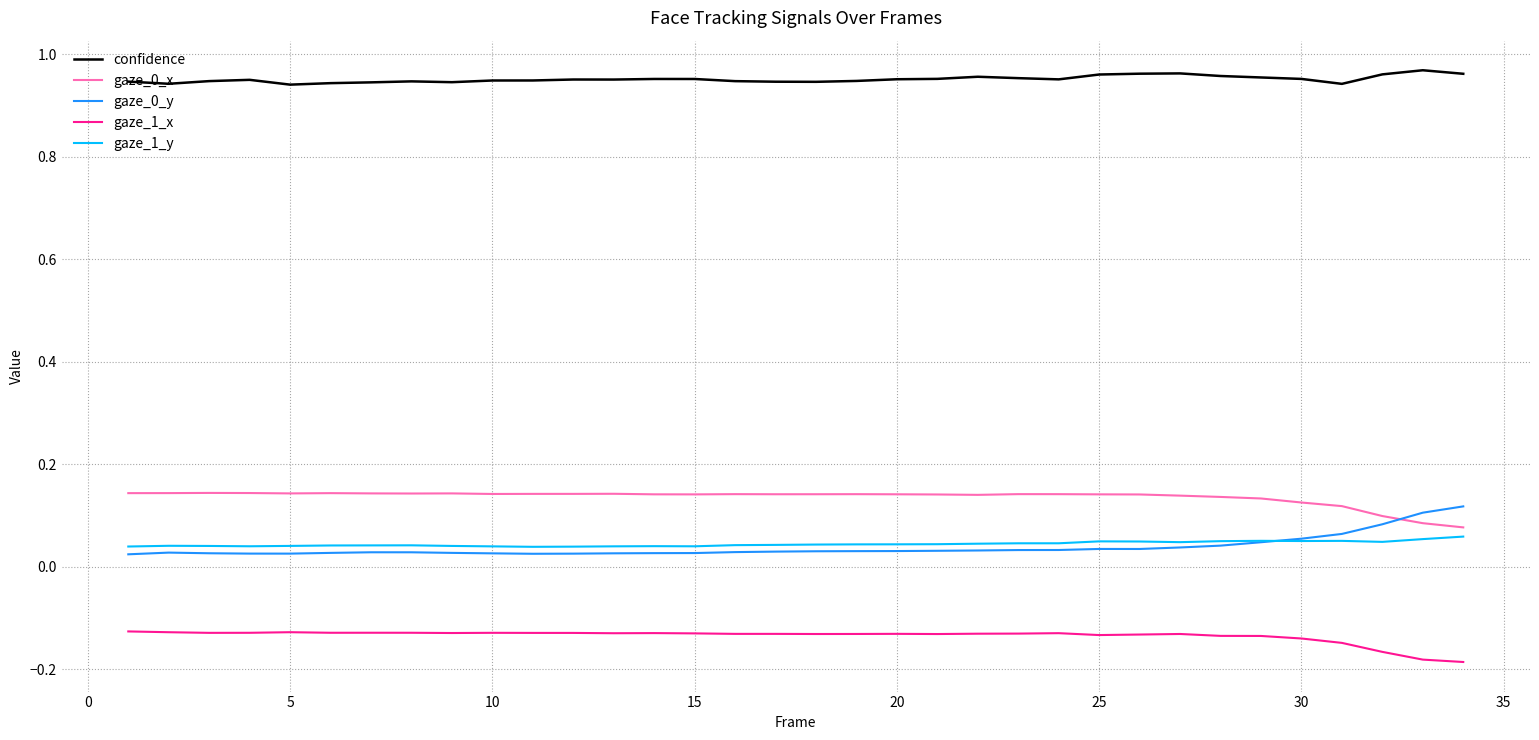

True or false: gaze_1_x and gaze_0_x intersect in this chart.

False